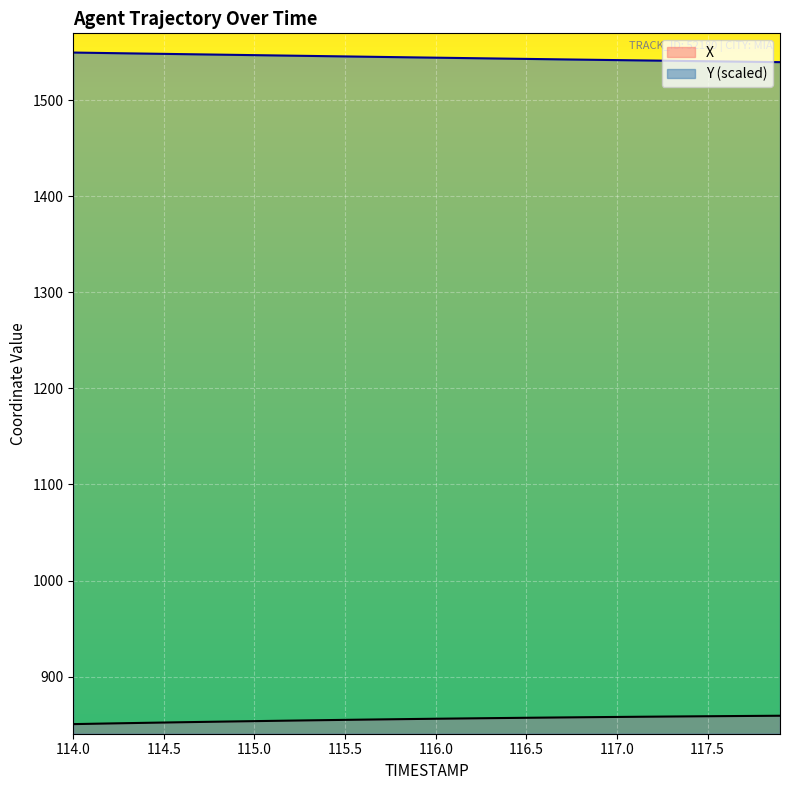

Is the value of Y at 117.0 greater than the value of X at 117.4?

Yes